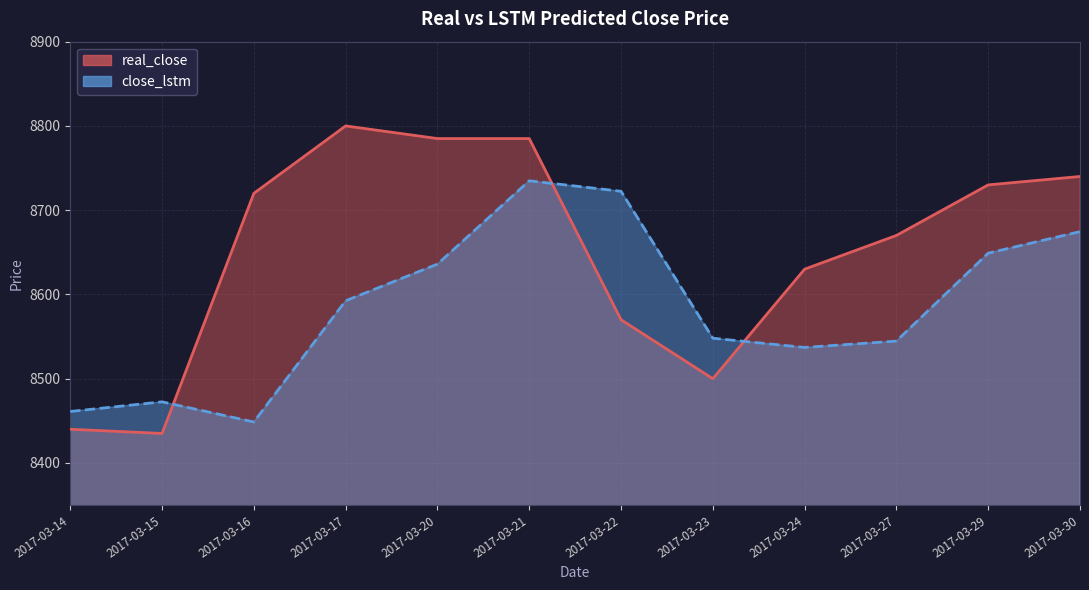

What is the approximate value of real_close at 2017-03-30?

8740.0